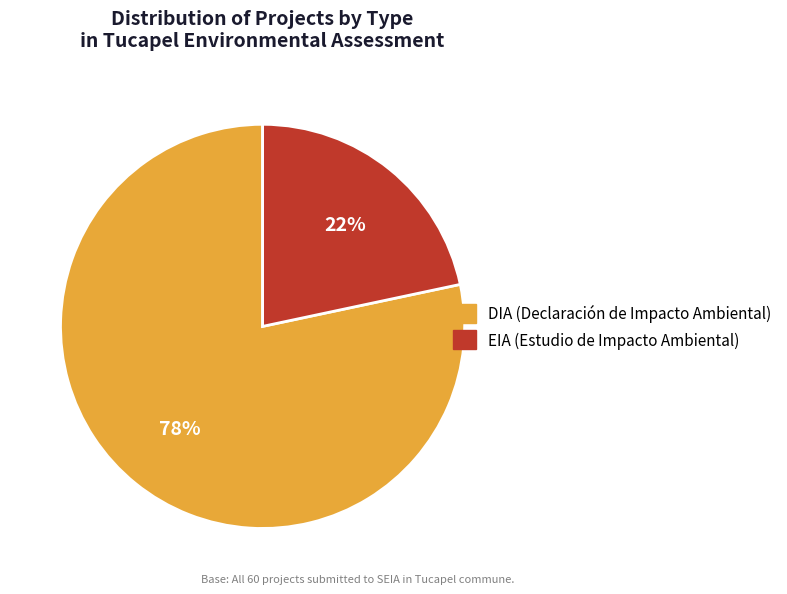

Which slice is the smallest?

EIA